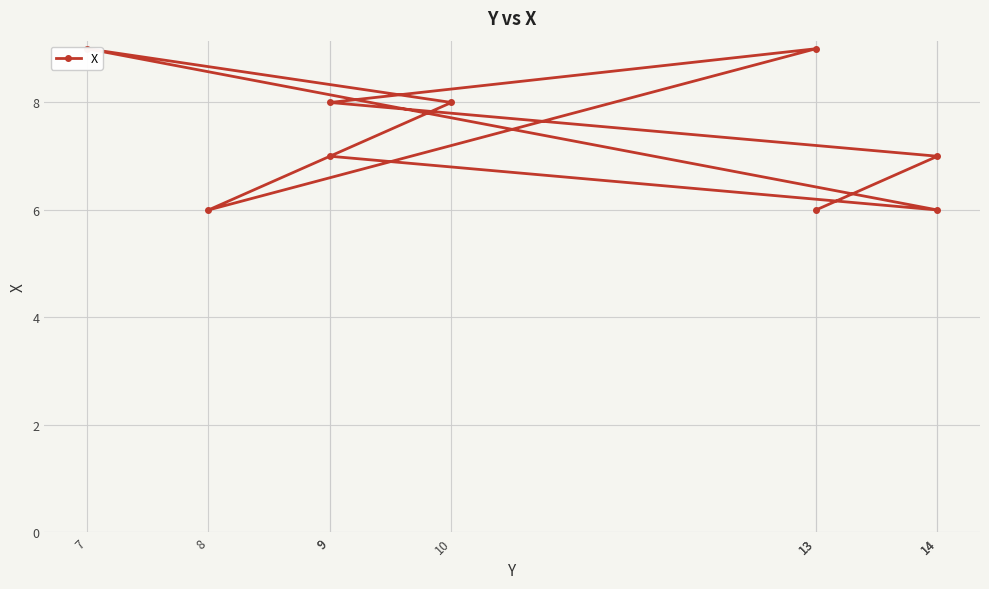

Rank the categories by value from lowest to highest.

13, 8, 14, 14, 9, 9, 10, 13, 7